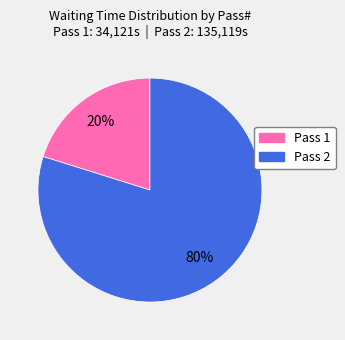

What is the ratio of the value at Pass 2 to the value at Pass 1?

4.0